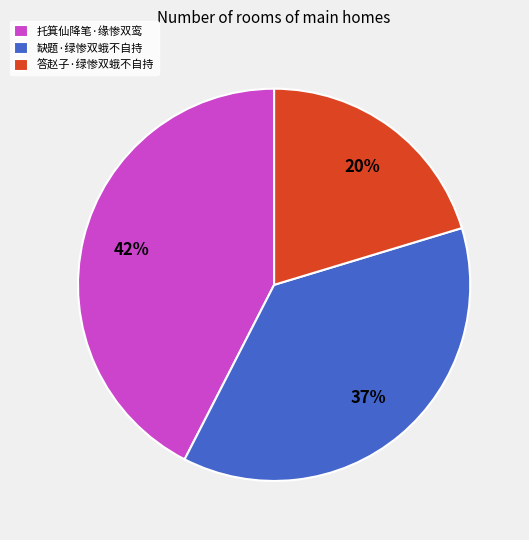

Which category has the biggest portion of the pie?

托箕仙降笔·缘惨双鸾